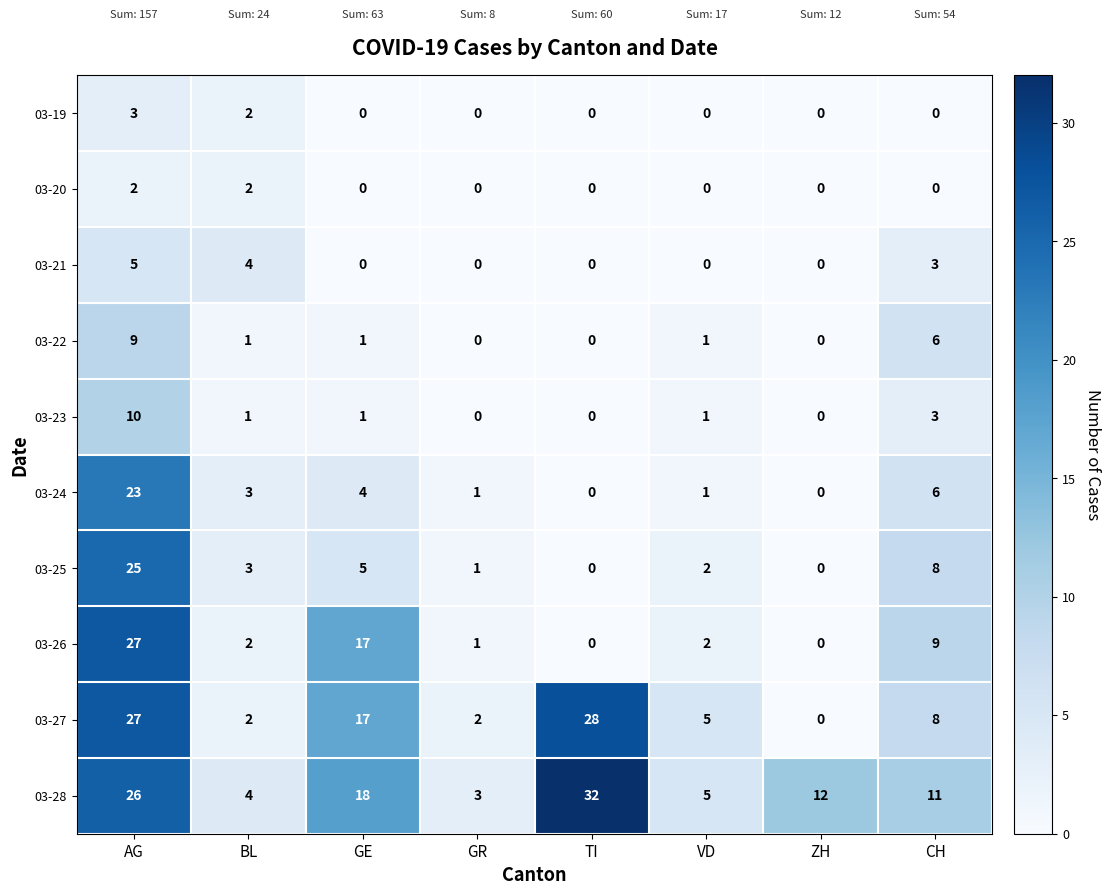

How many categories are shown in the chart?

8